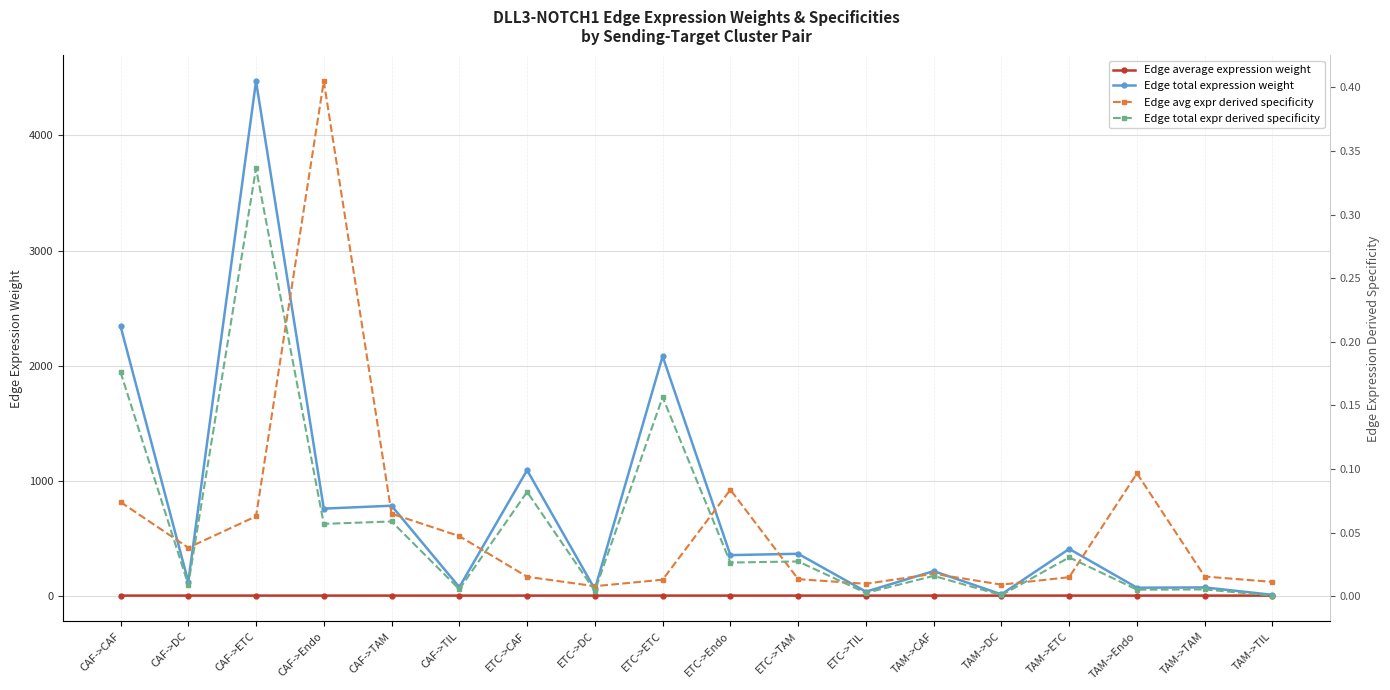

The Edge total expression weight series shows 490.2 at ETC->Endo. True or false?

False